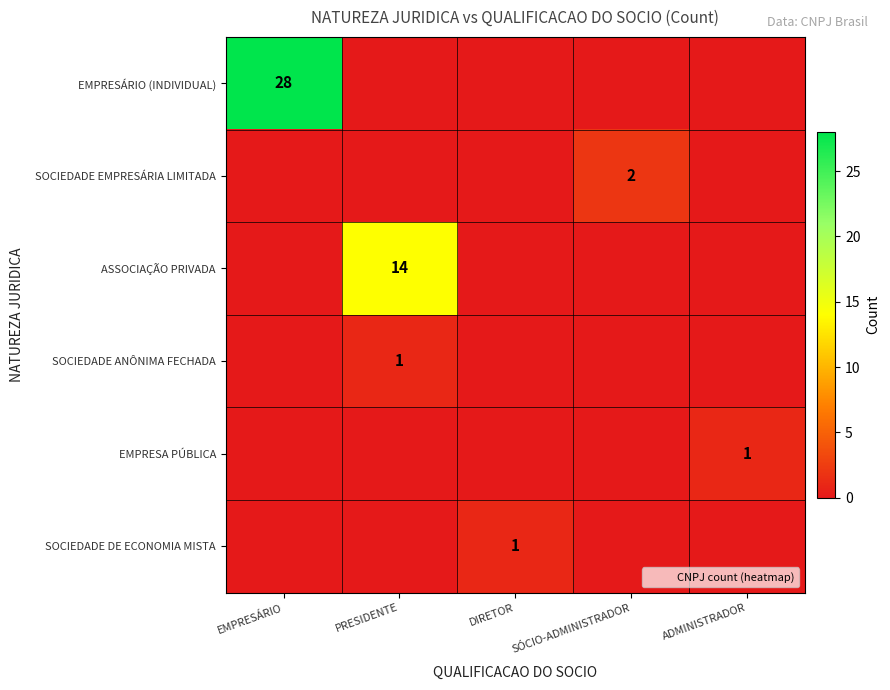

Rank the series at DIRETOR from lowest to highest value.

EMPRESÁRIO (INDIVIDUAL), SOCIEDADE EMPRESÁRIA LIMITADA, ASSOCIAÇÃO PRIVADA, SOCIEDADE ANÔNIMA FECHADA, EMPRESA PÚBLICA, SOCIEDADE DE ECONOMIA MISTA